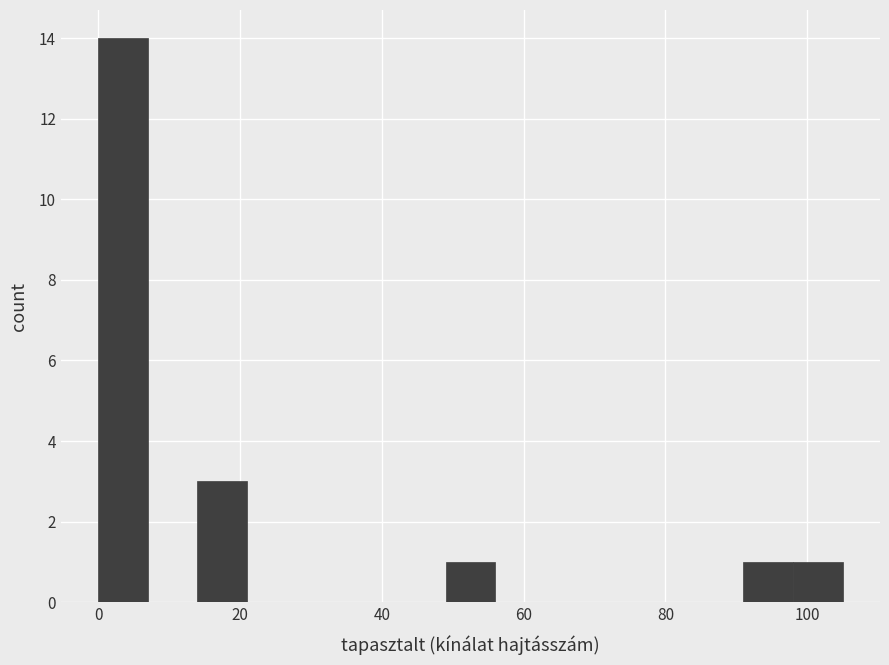

Around what value on the x-axis is the tallest bar? Give the approximate position of its centre, as read against the axis.

4